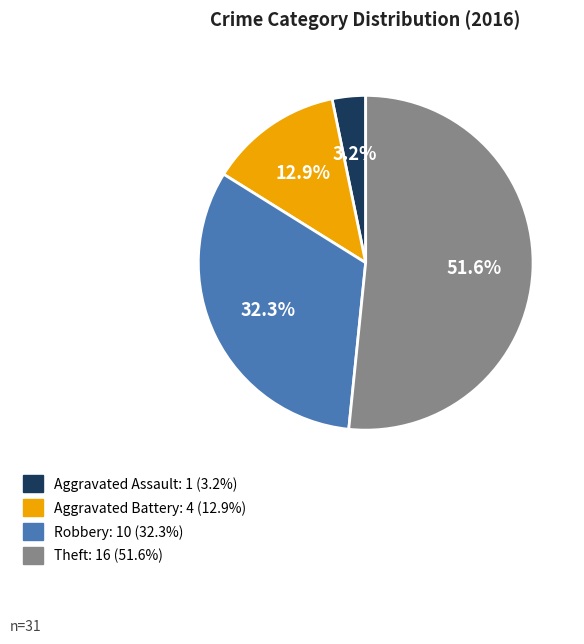

Is the sum of Robbery and Aggravated Assault greater than half?

No